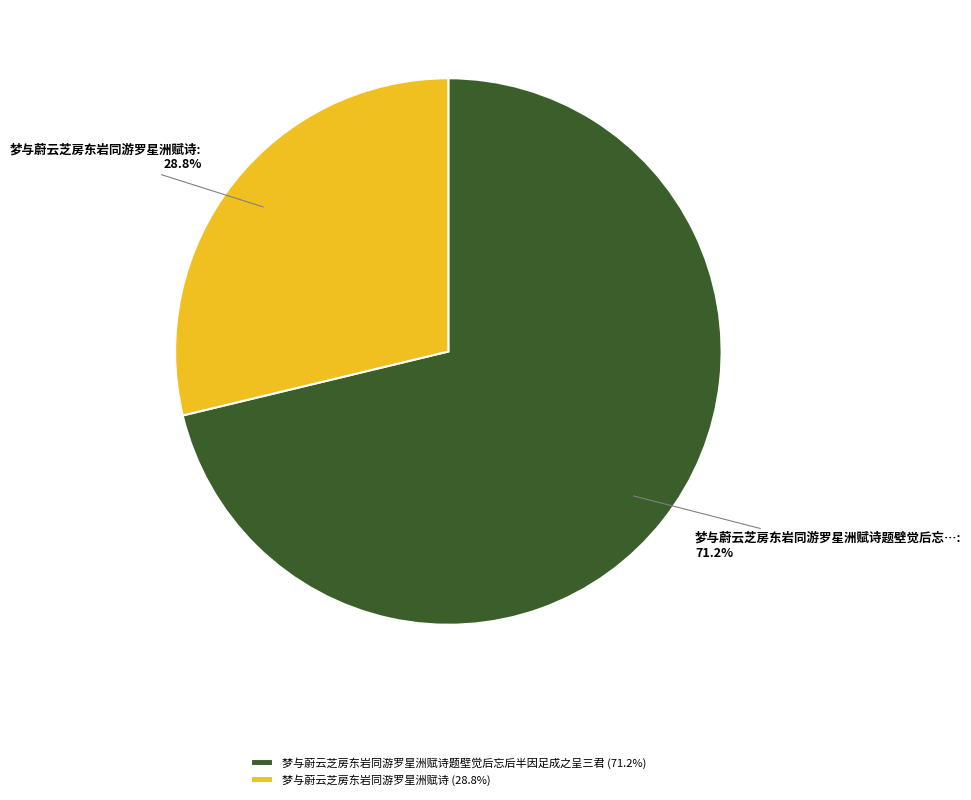

Which slice is the smallest?

梦与蔚云芝房东岩同游罗星洲赋诗 (28.8%)